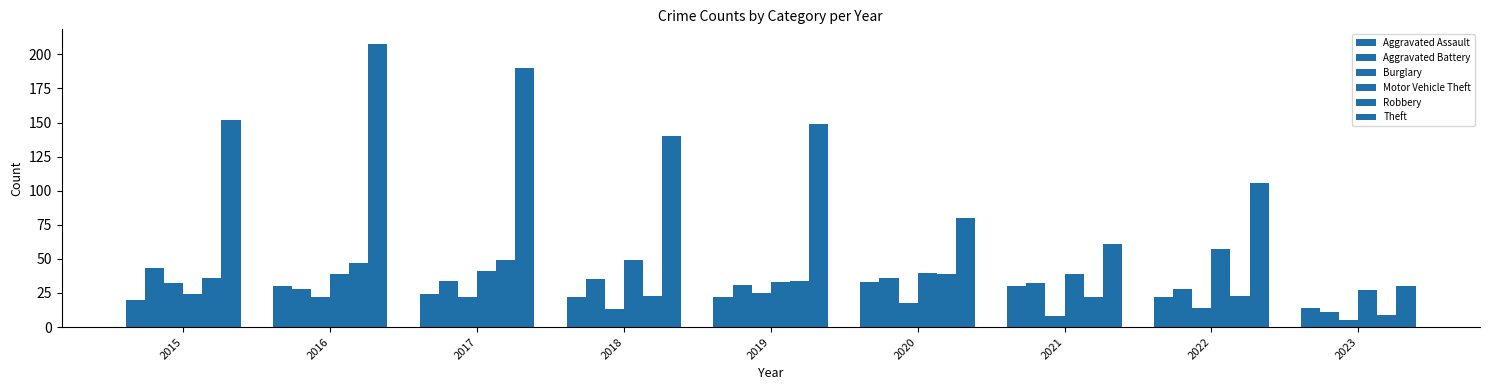

Reading left to right, what are all the values shown in this chart?

Aggravated Assault: 2015=20	2016=30	2017=24	2018=22	2019=22	2020=33	2021=30	2022=22	2023=14
Aggravated Battery: 2015=43	2016=28	2017=34	2018=35	2019=31	2020=36	2021=32	2022=28	2023=11
Burglary: 2015=32	2016=22	2017=22	2018=13	2019=25	2020=18	2021=8	2022=14	2023=5
Motor Vehicle Theft: 2015=24	2016=39	2017=41	2018=49	2019=33	2020=40	2021=39	2022=57	2023=27
Robbery: 2015=36	2016=47	2017=49	2018=23	2019=34	2020=39	2021=22	2022=23	2023=9
Theft: 2015=152	2016=208	2017=190	2018=140	2019=149	2020=80	2021=61	2022=106	2023=30